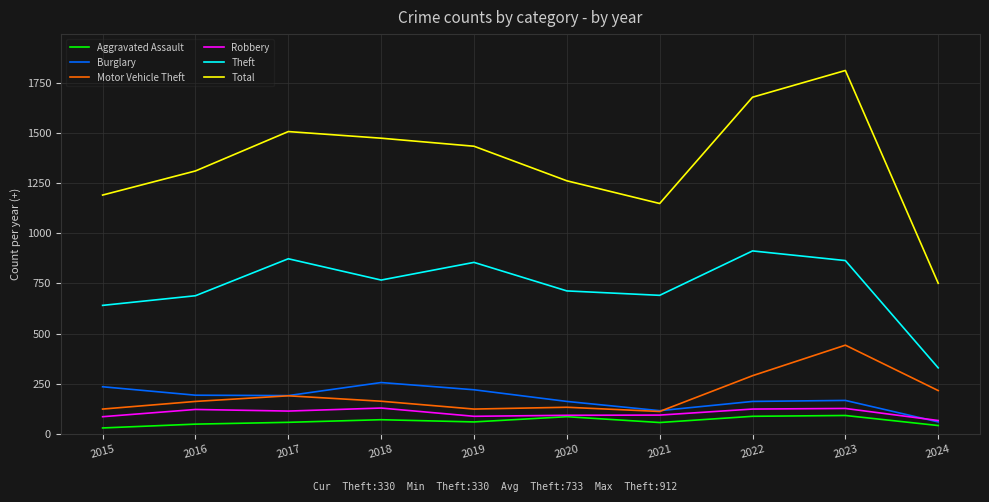

What is the lowest value of the Total series?

751